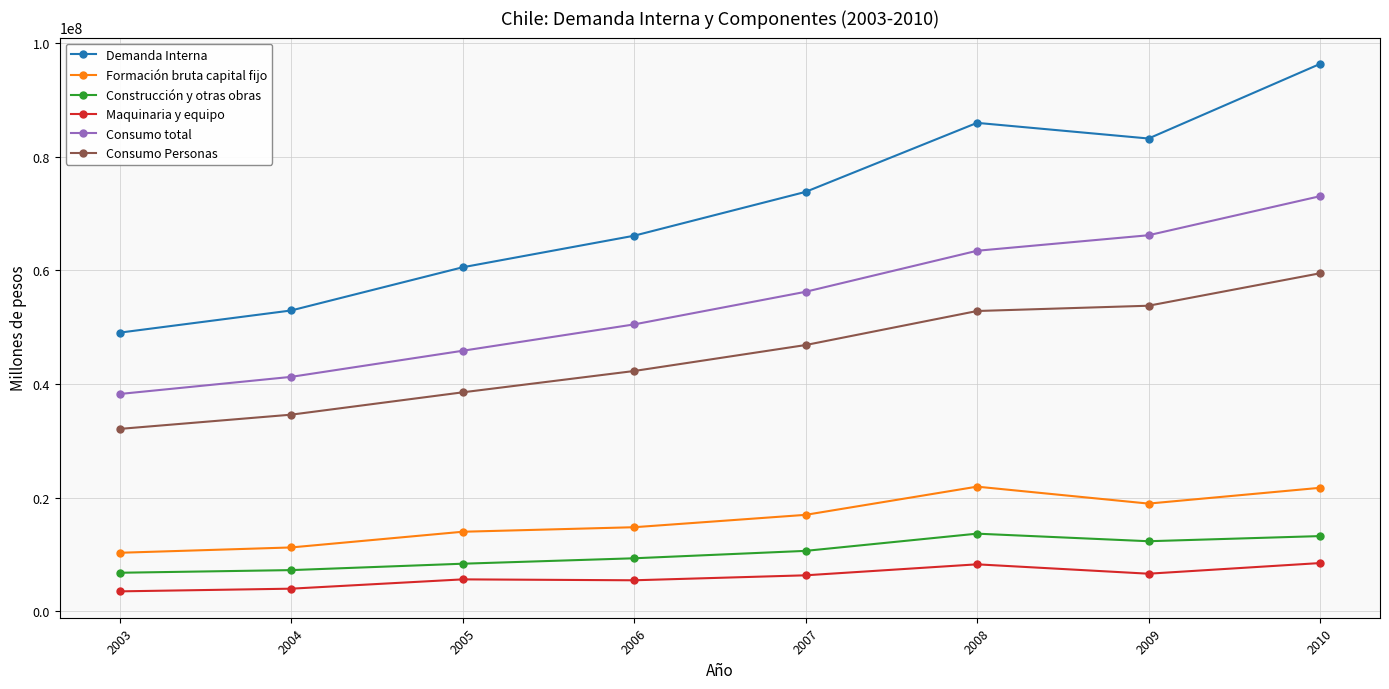

What is the sum of all Consumo total values?

434859913